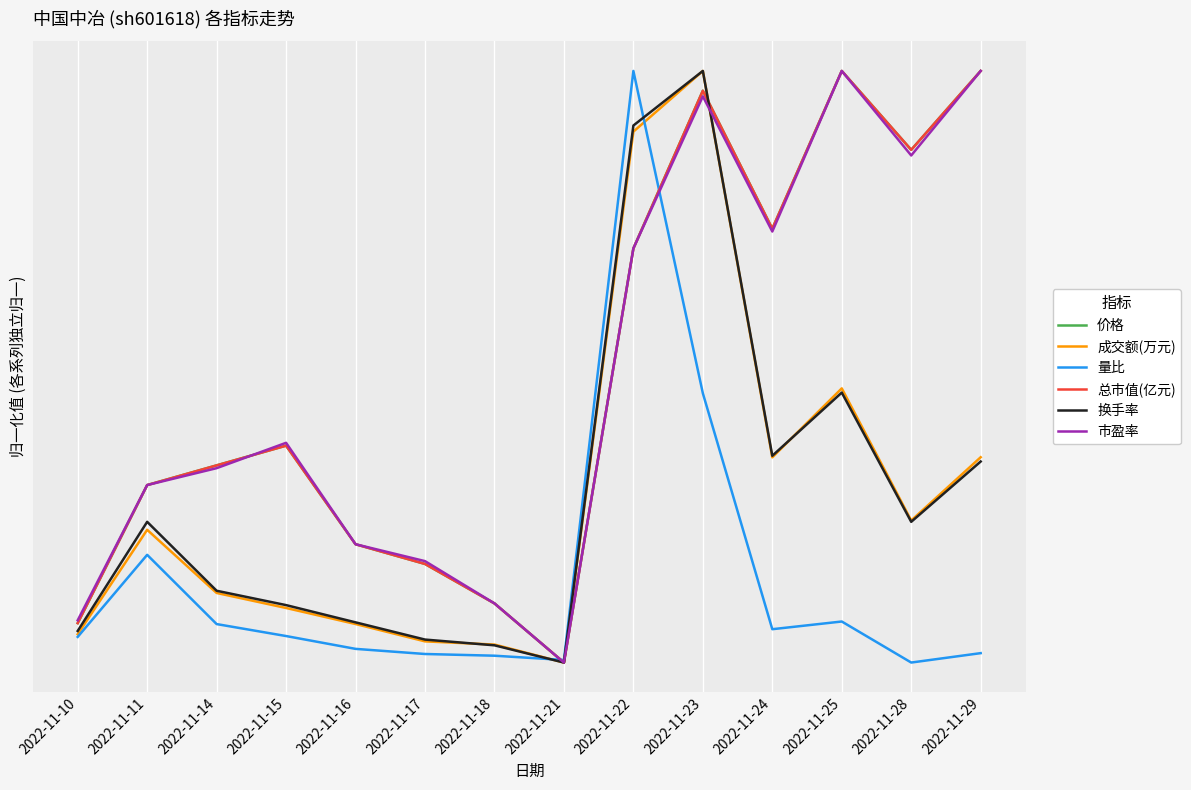

Is the value of 市盈率 at 2022-11-18 greater than the value of 换手率 at 2022-11-29?

No